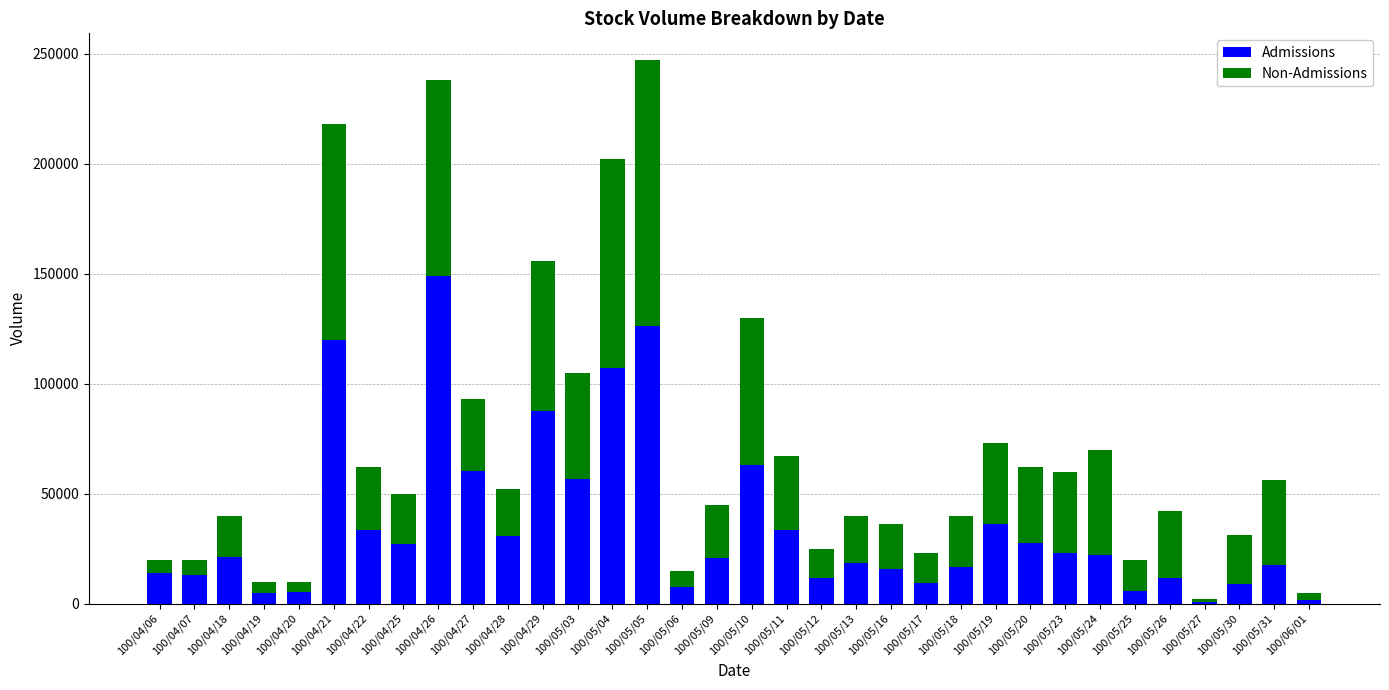

Count the number of data series in this chart.

2